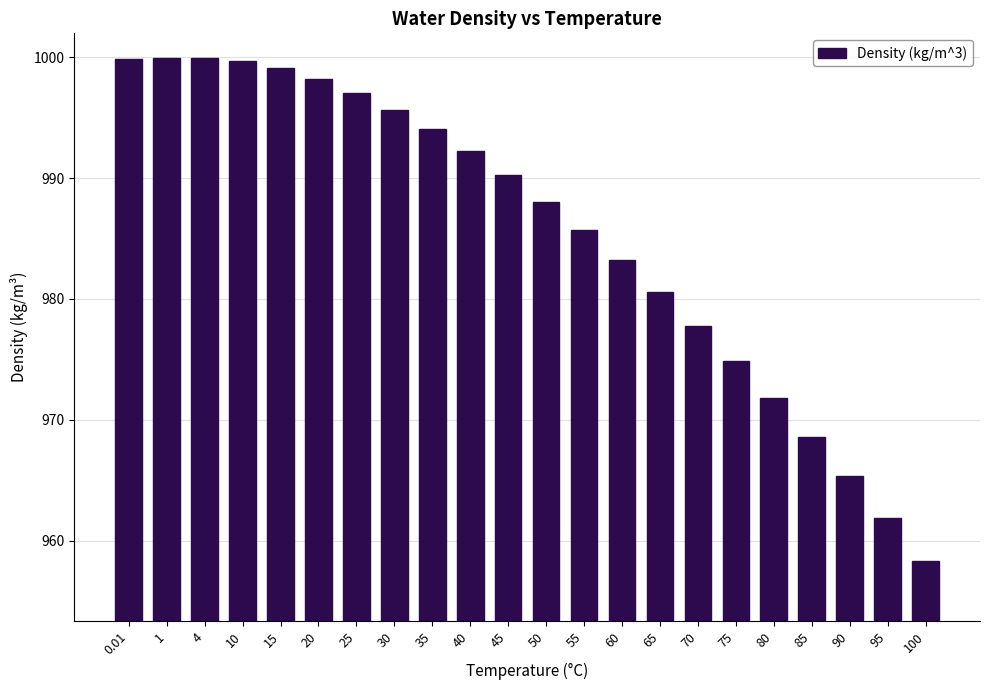

The value at 95 is 961.9. True or false?

True